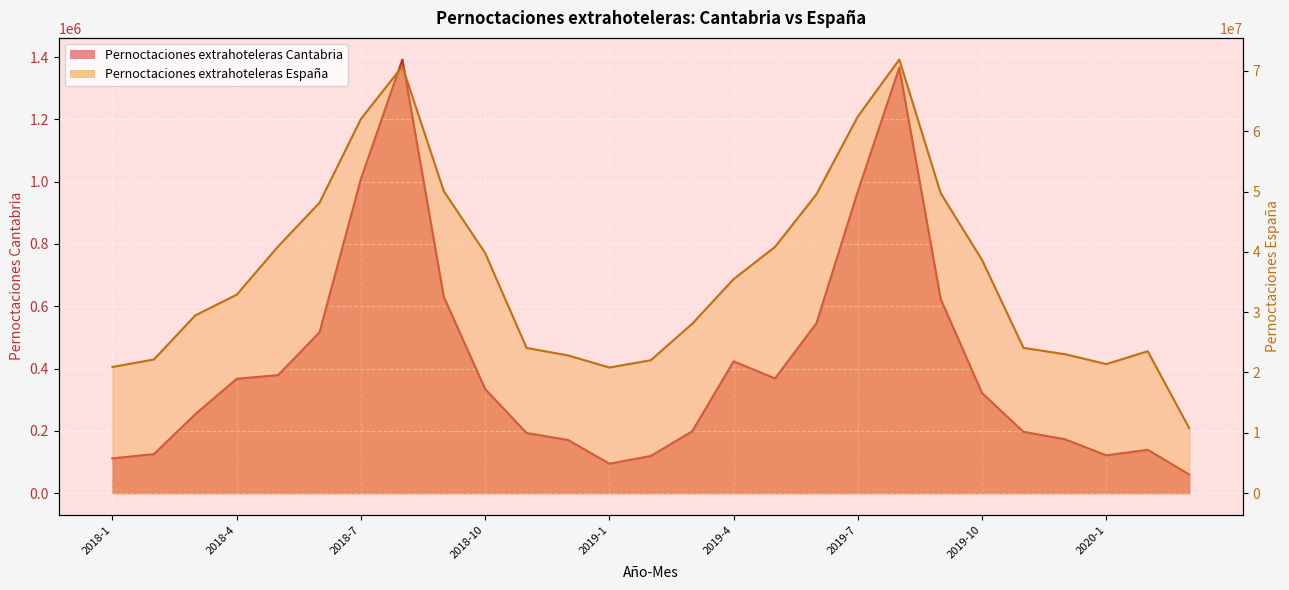

What is the total value across all series at 2019-10?

38957851